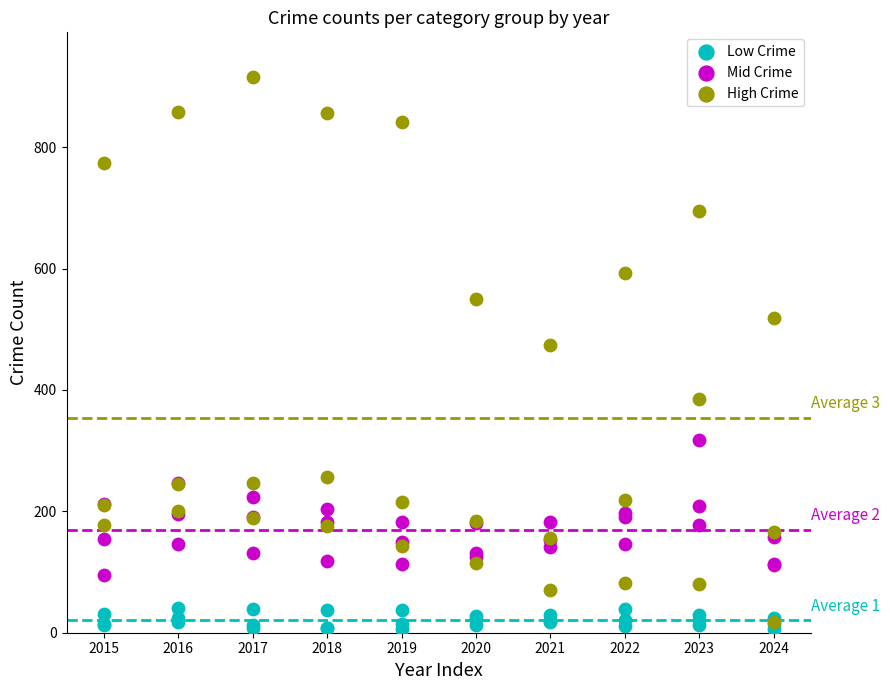

Across all series, what Y value is closest to 461?

474